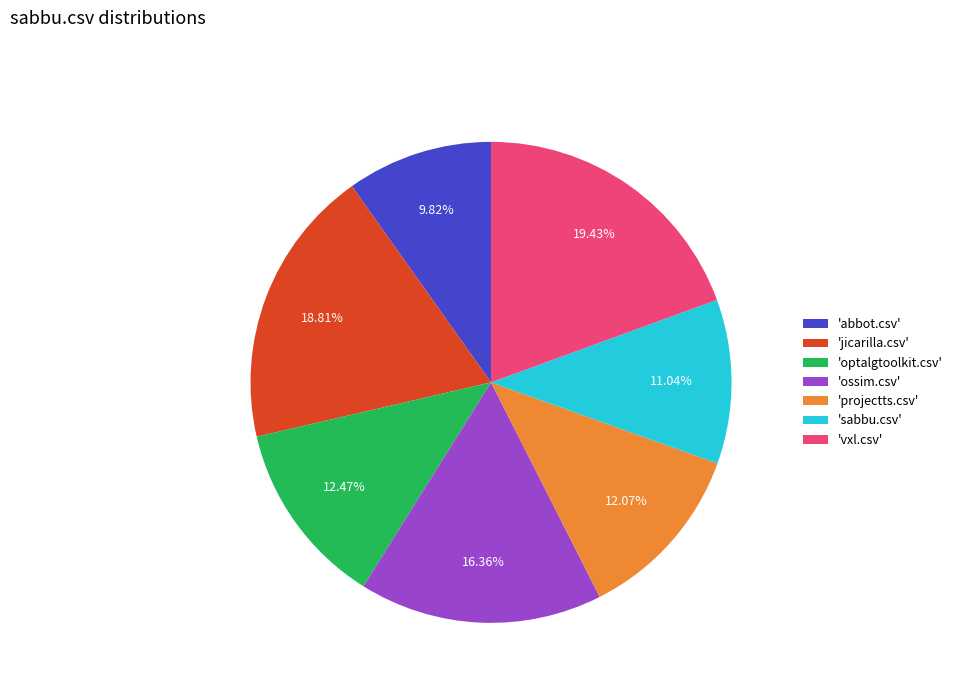

Does 'projectts.csv' account for over 50% of the chart?

No